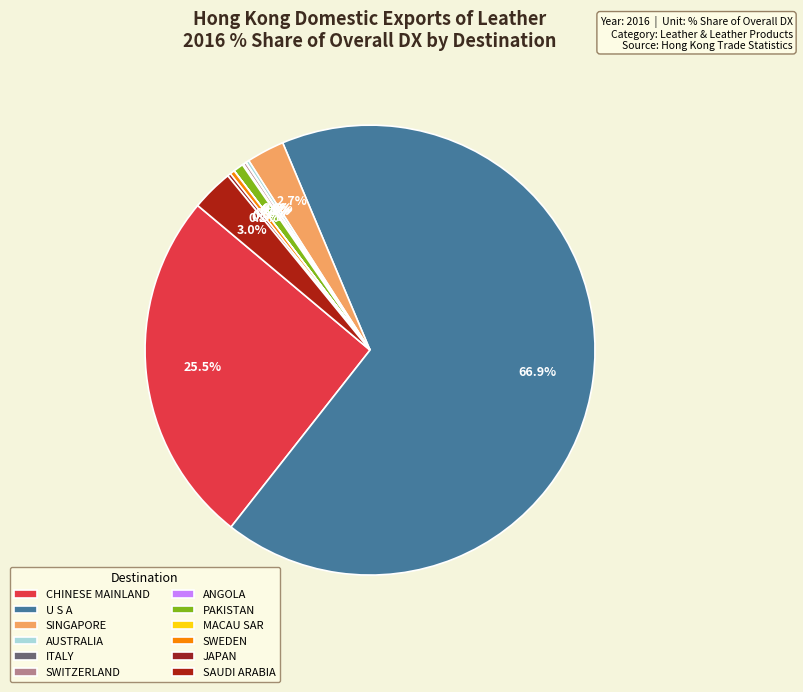

What percentage is the U S A slice, to the nearest percent?

67%